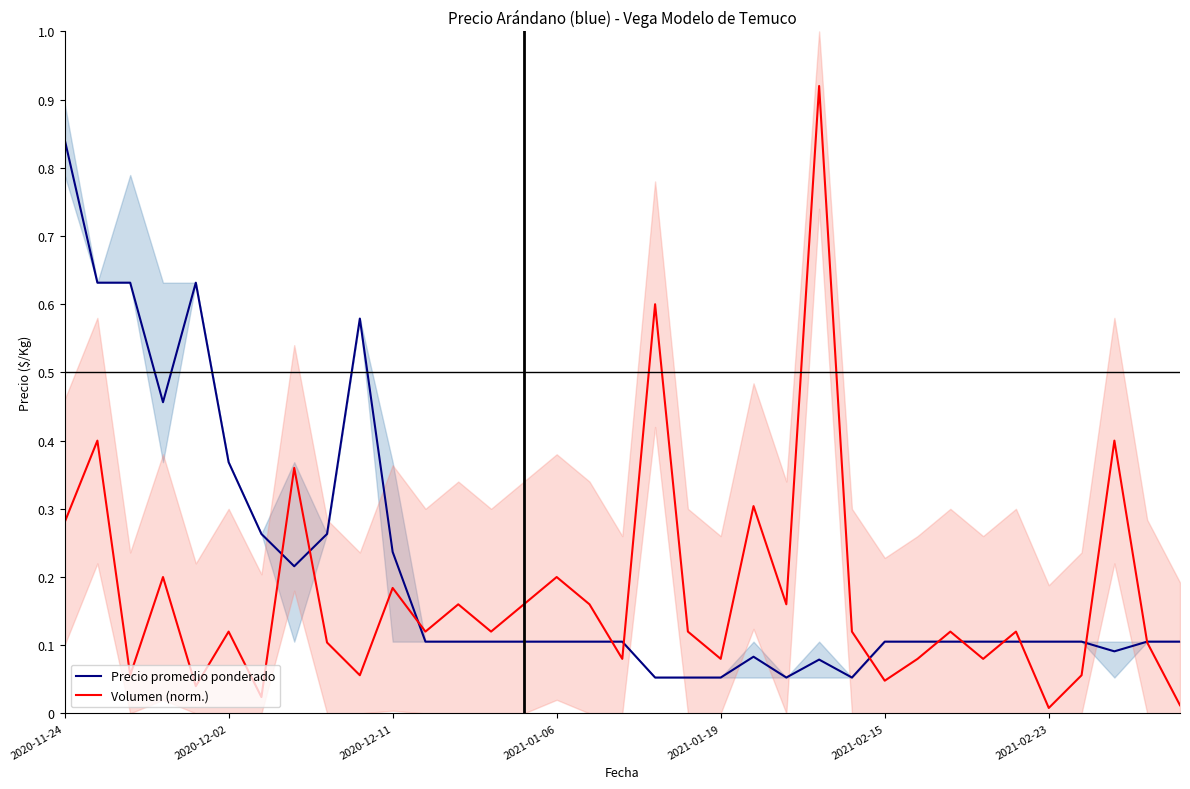

What are all the series names shown in the legend?

Precio promedio ponderado, Volumen (norm.)